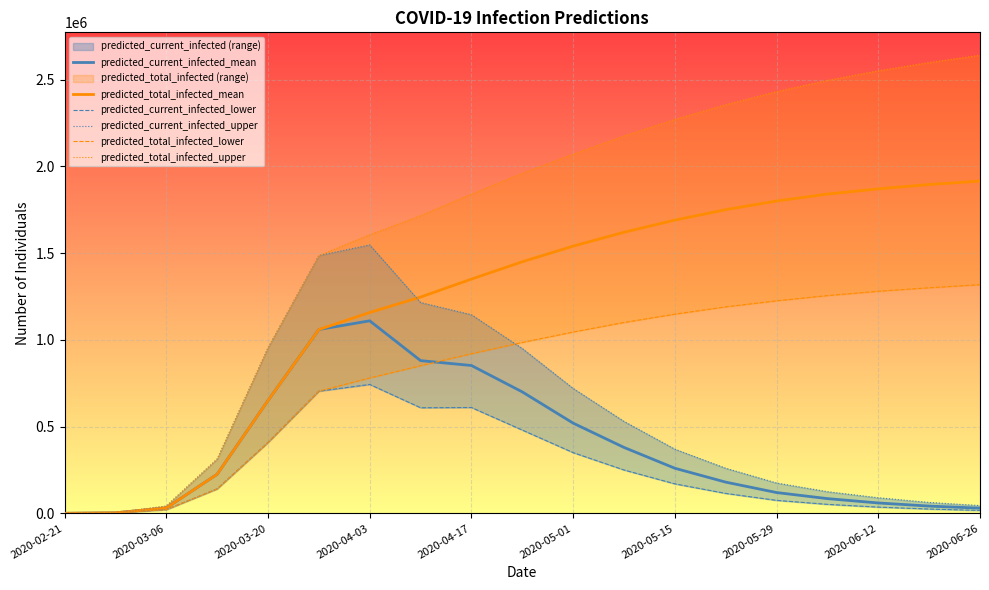

At how many categories does at least one series exceed 1931669?

10